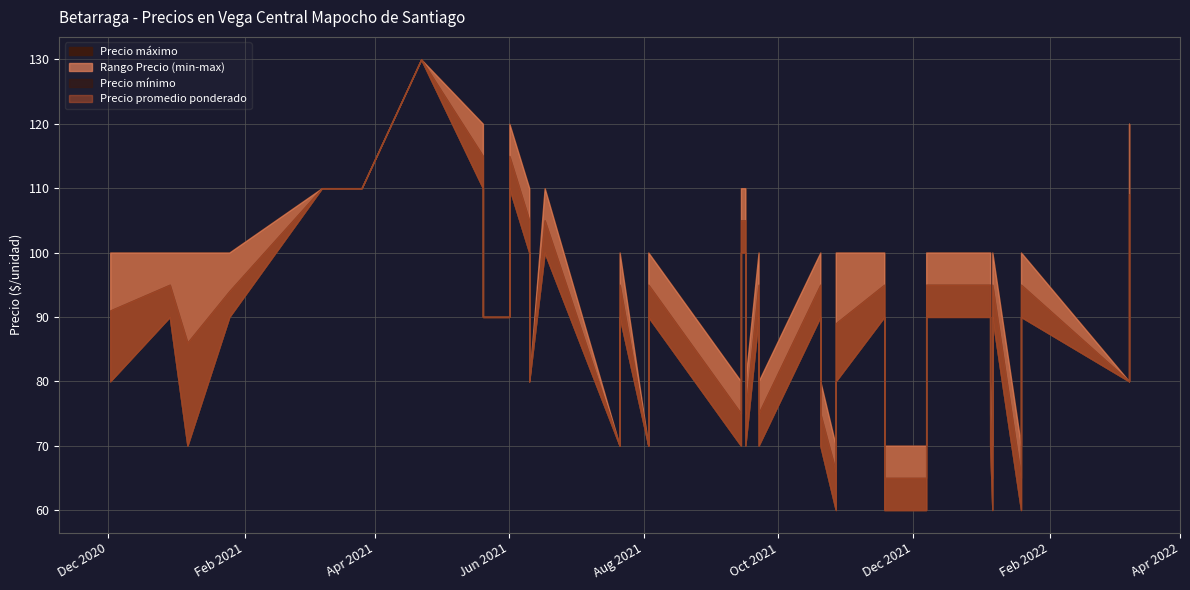

What value does the Precio minimo series have at 2021-09-22, to the nearest 5?

70